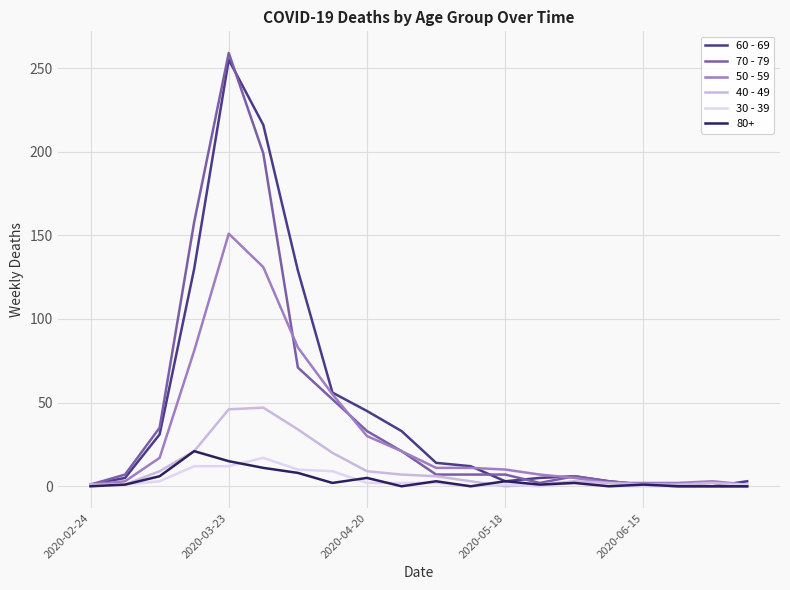

Which series has the widest spread of values?

70 - 79